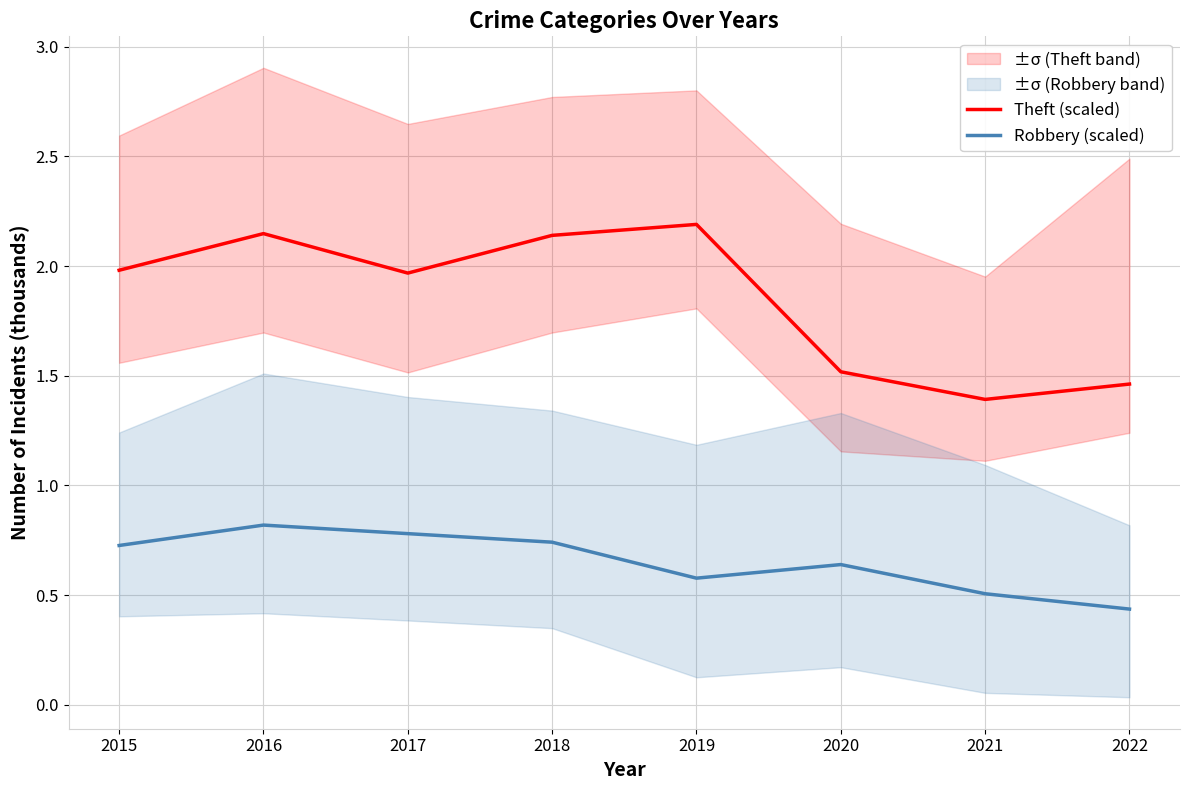

Reading left to right, extract all data points from this chart.

Theft (scaled): 2015=2.0	2016=2.1	2017=2.0	2018=2.1	2019=2.2	2020=1.5	2021=1.4	2022=1.5
Robbery (scaled): 2015=0.7	2016=0.8	2017=0.8	2018=0.7	2019=0.6	2020=0.6	2021=0.5	2022=0.4